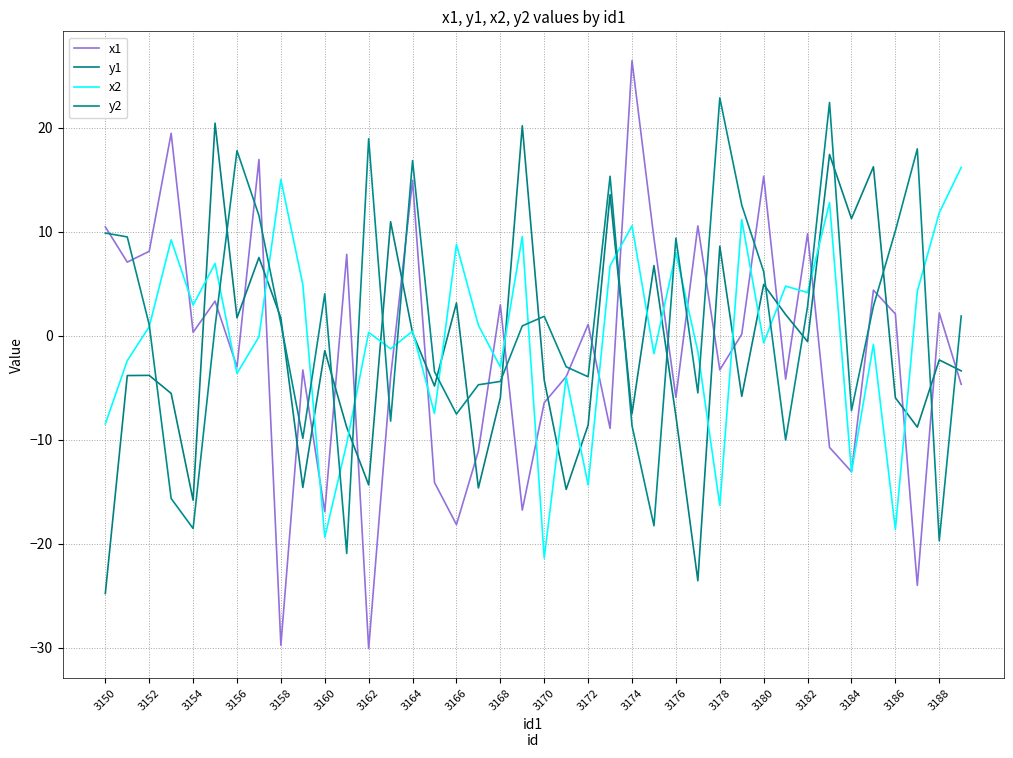

How many lines are shown in the chart?

4